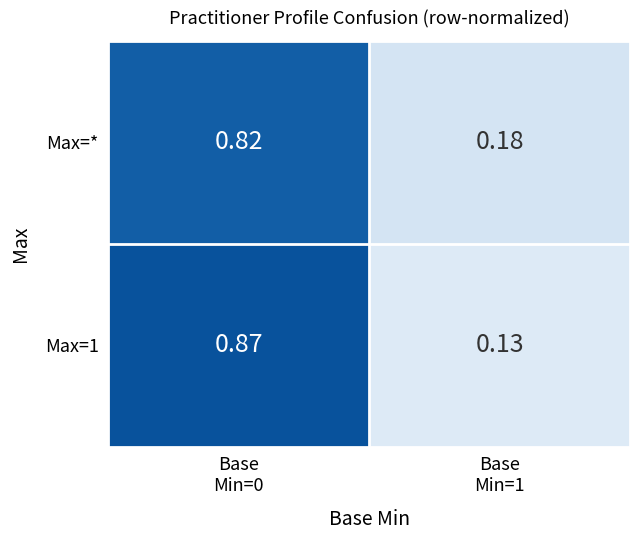

Reading left to right, what are all the values shown in this chart?

Max=*: Base
Min=0=0.8	Base
Min=1=0.2
Max=1: Base
Min=0=0.9	Base
Min=1=0.1